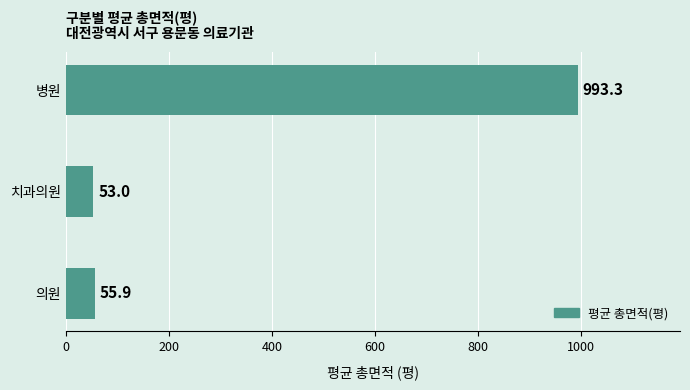

What is the average value?

367.4